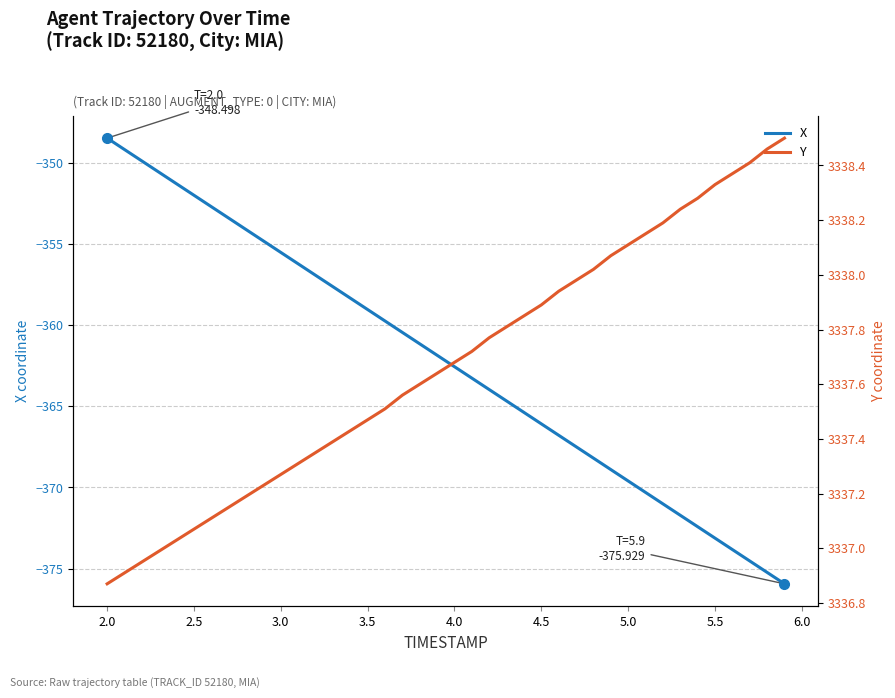

How many series are shown in this chart?

2